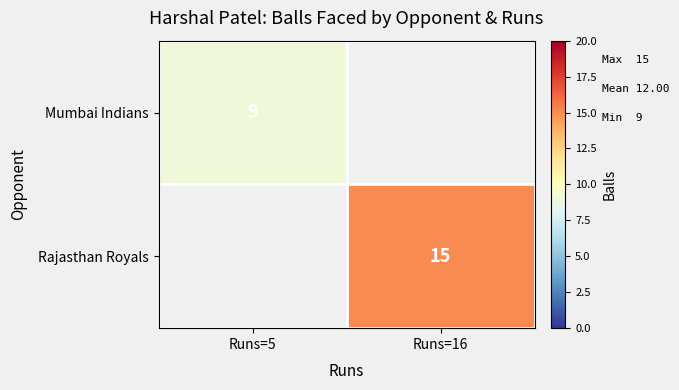

The value of Rajasthan Royals at Runs=16 is 4. True or false?

False